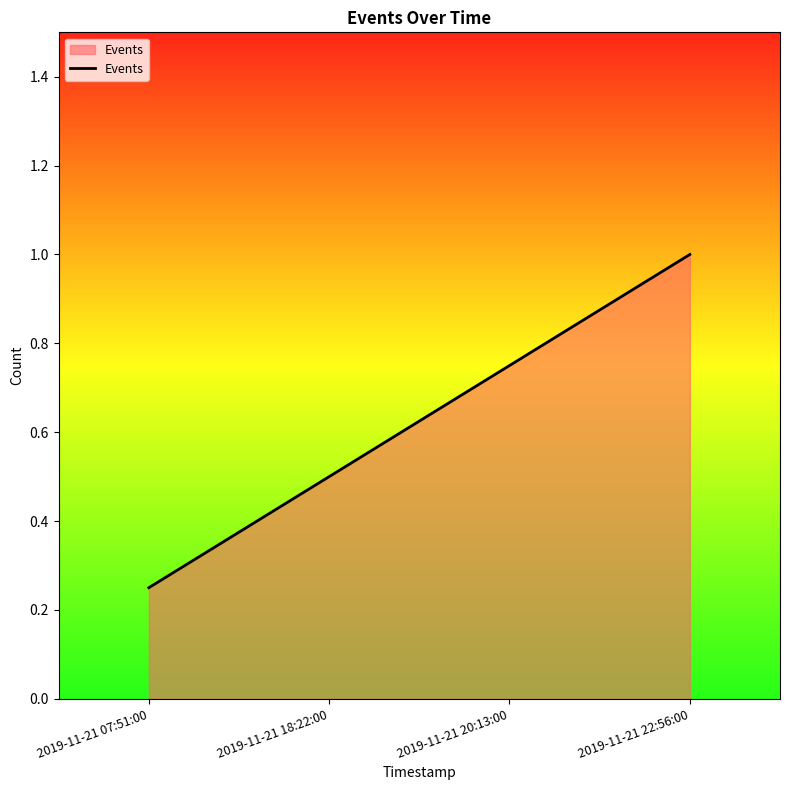

Count the values in the range 0 to 1.

4